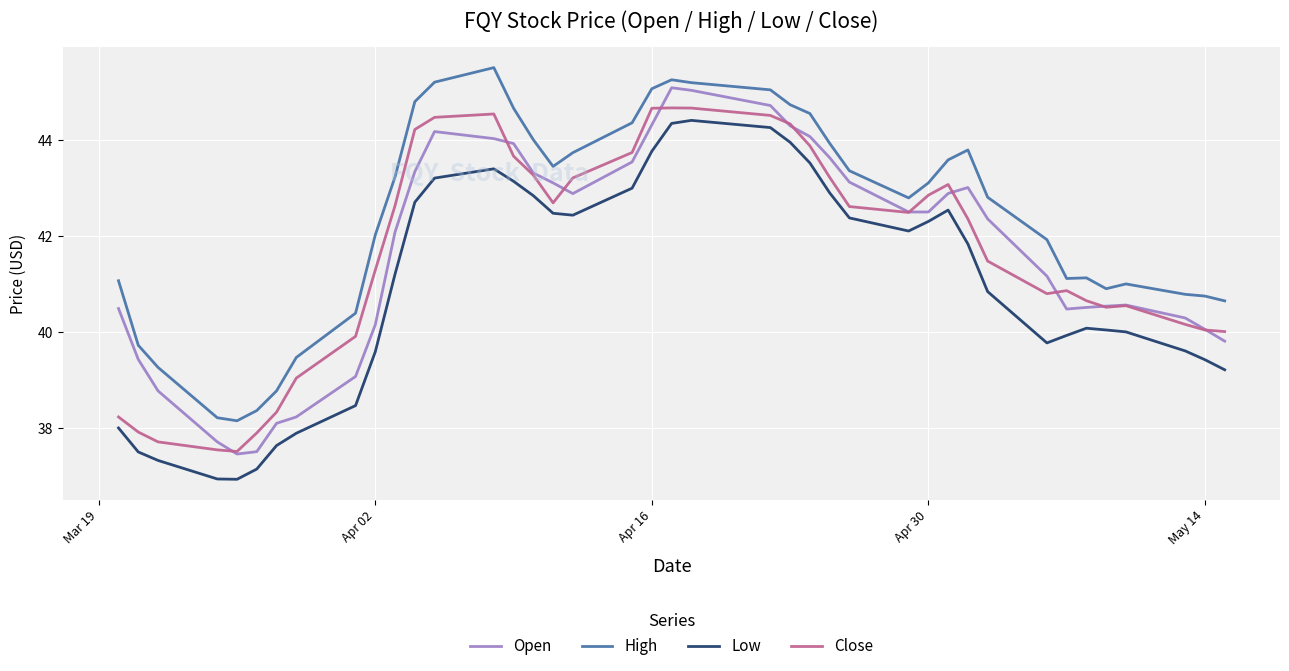

What is the lowest value of the Close series?

37.5